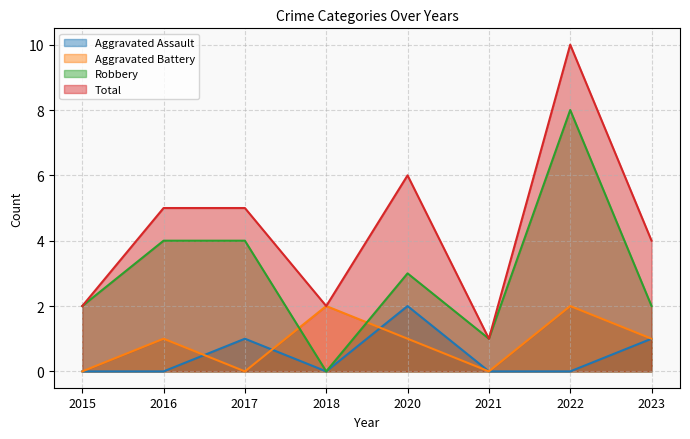

True or false: Aggravated Battery and Robbery intersect in this chart.

True